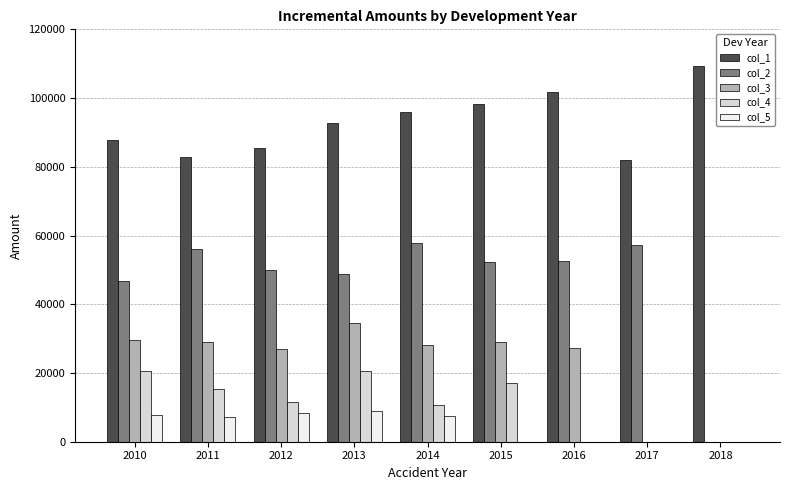

Which series changed the most between 2015 and 2018?

col_2